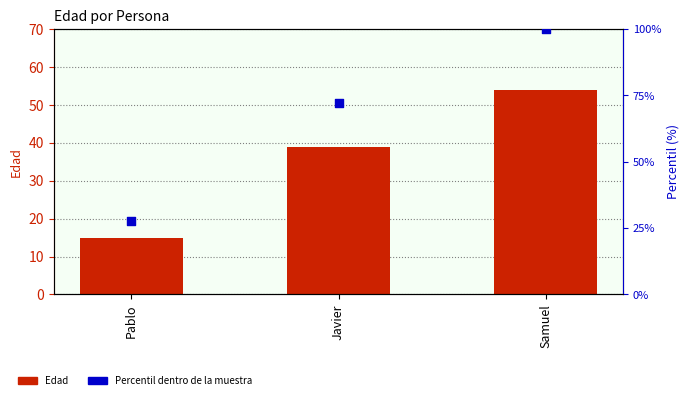

Which series has the largest total across all categories?

Percentil